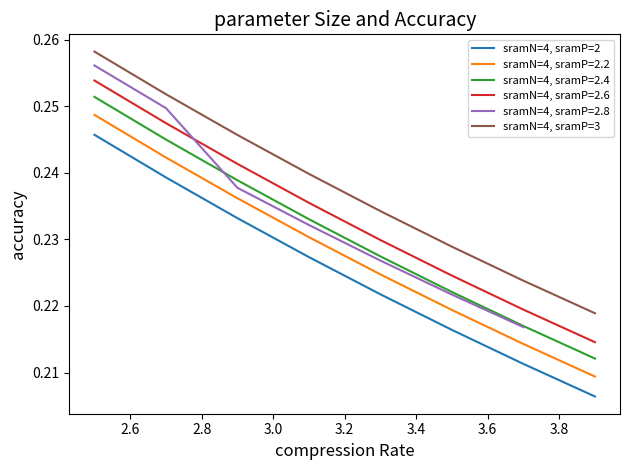

What is the sum of all sramN=4, sramP=3 values?

1.9